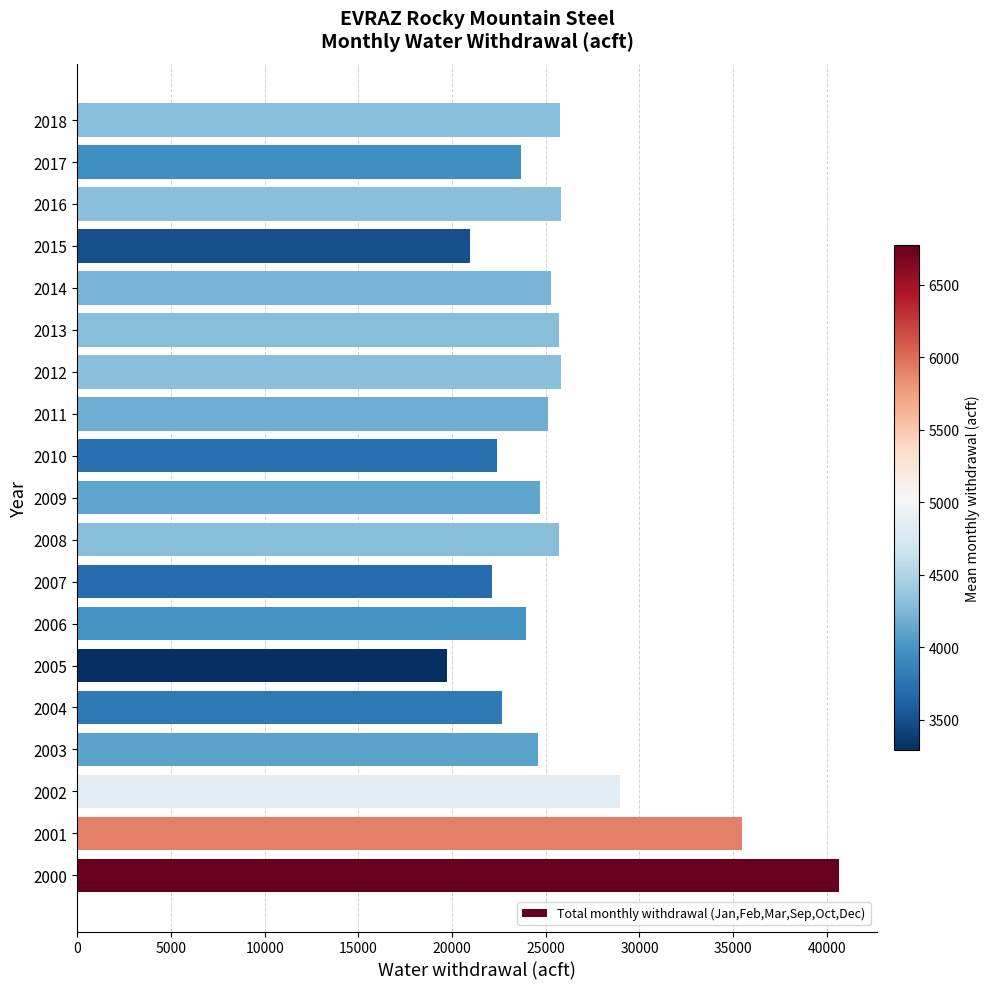

The chart shows a value of 5348.9 at 2018. True or false?

False